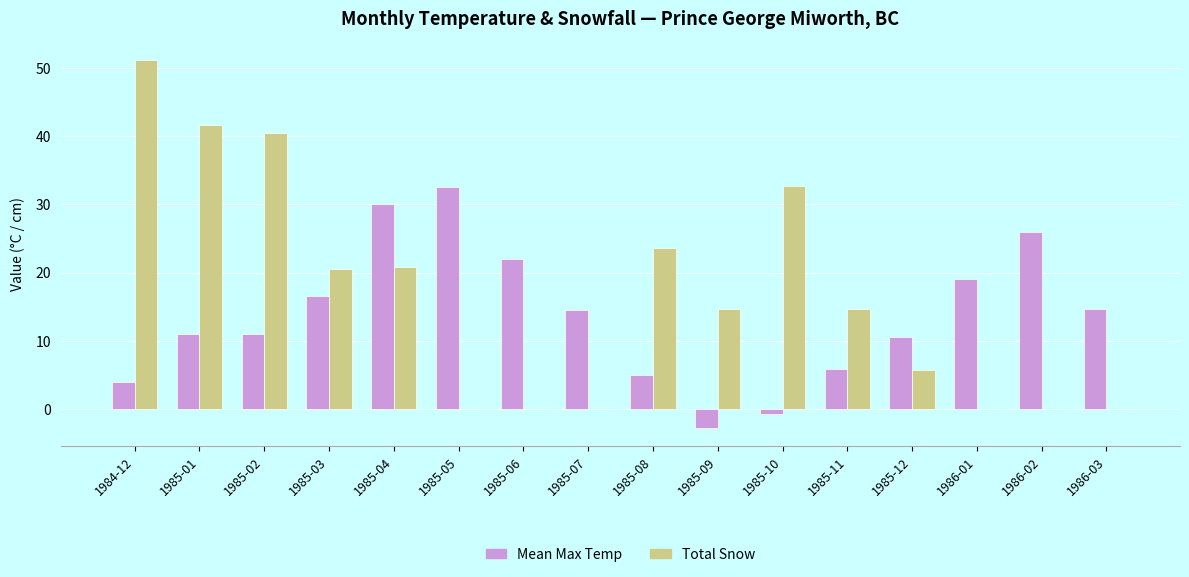

What is the average value of the Mean Max Temp series?

13.7